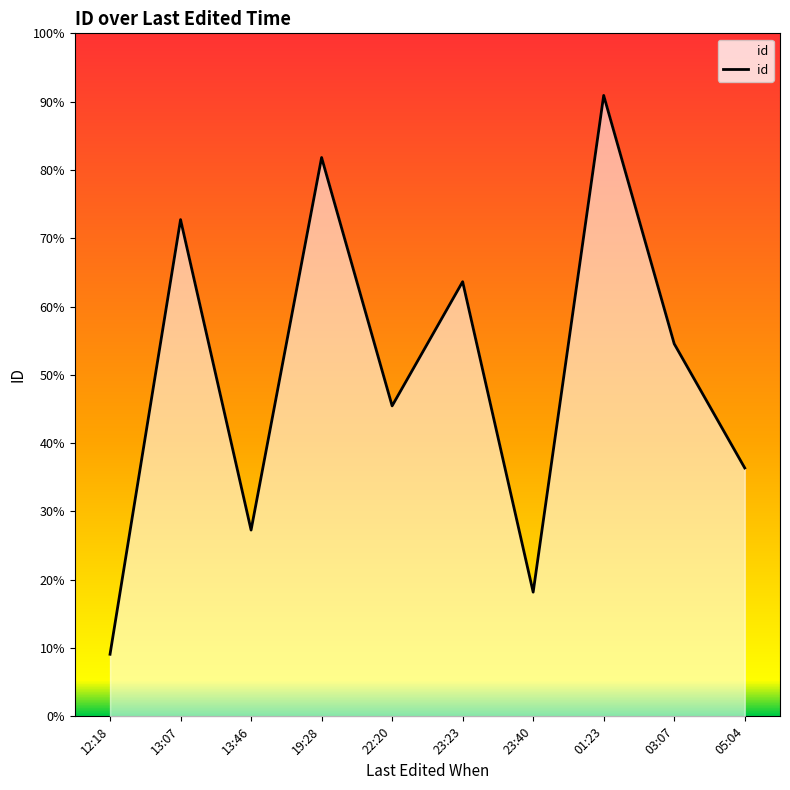

Does the chart have visible grid lines?

No